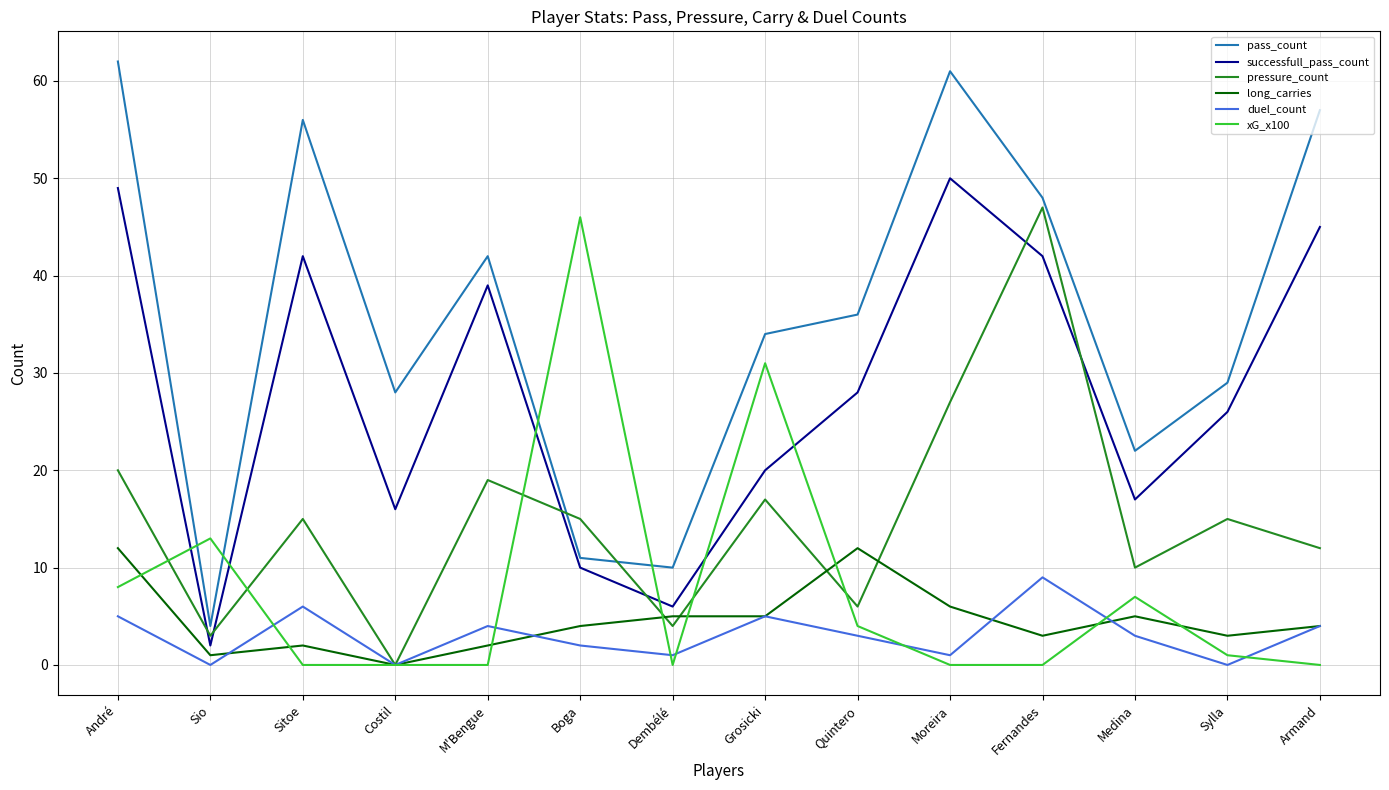

Where is the first local maximum for pressure_count?

Sitoe